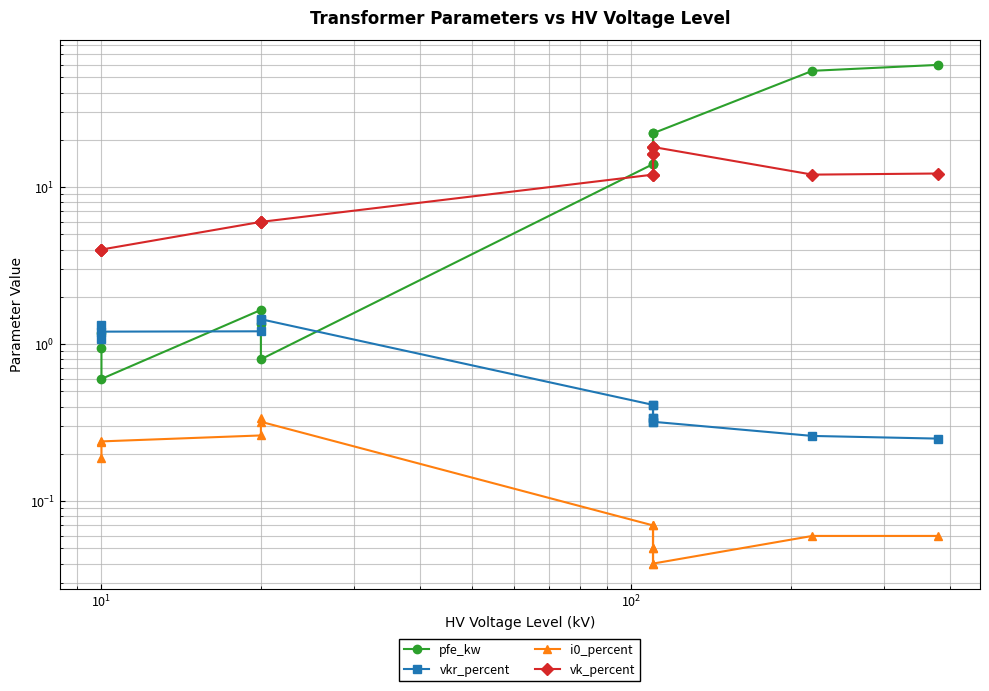

What is the average value of the pfe_kw series?

16.4